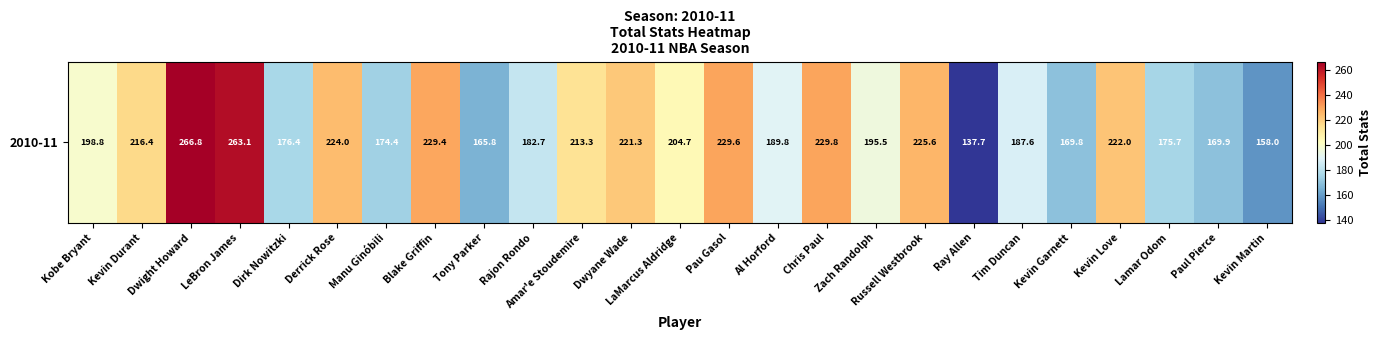

Rank the categories by value from highest to lowest.

Dwight Howard, LeBron James, Chris Paul, Pau Gasol, Blake Griffin, Russell Westbrook, Derrick Rose, Kevin Love, Dwyane Wade, Kevin Durant, Amar'e Stoudemire, LaMarcus Aldridge, Kobe Bryant, Zach Randolph, Al Horford, Tim Duncan, Rajon Rondo, Dirk Nowitzki, Lamar Odom, Manu Ginóbili, Paul Pierce, Kevin Garnett, Tony Parker, Kevin Martin, Ray Allen